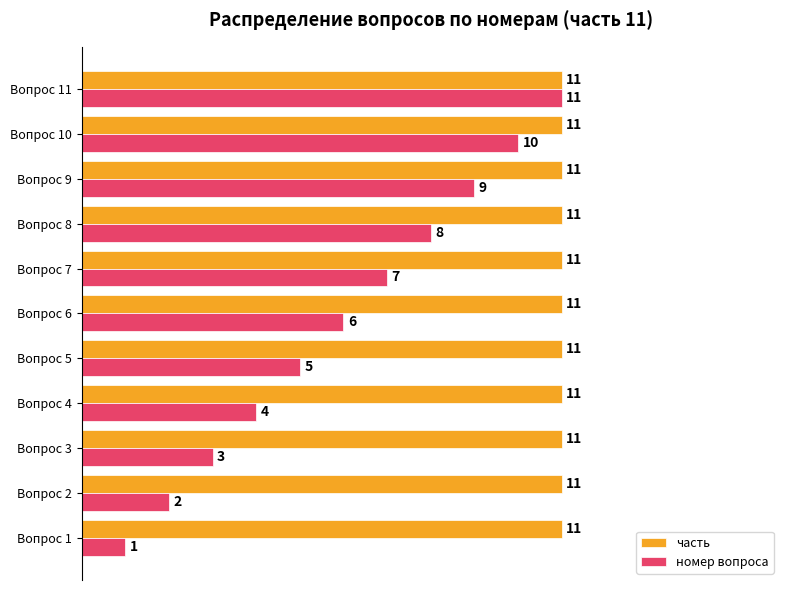

At Вопрос 5, list the series in order from smallest to largest.

номер вопроса, часть